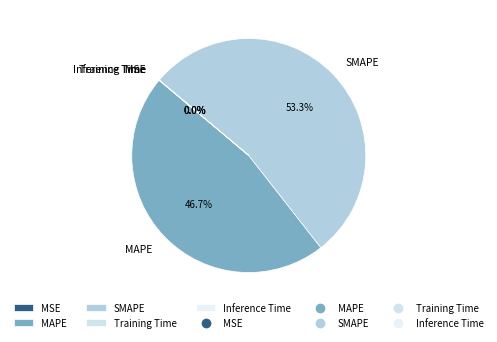

Which slice represents more than half of the pie?

SMAPE